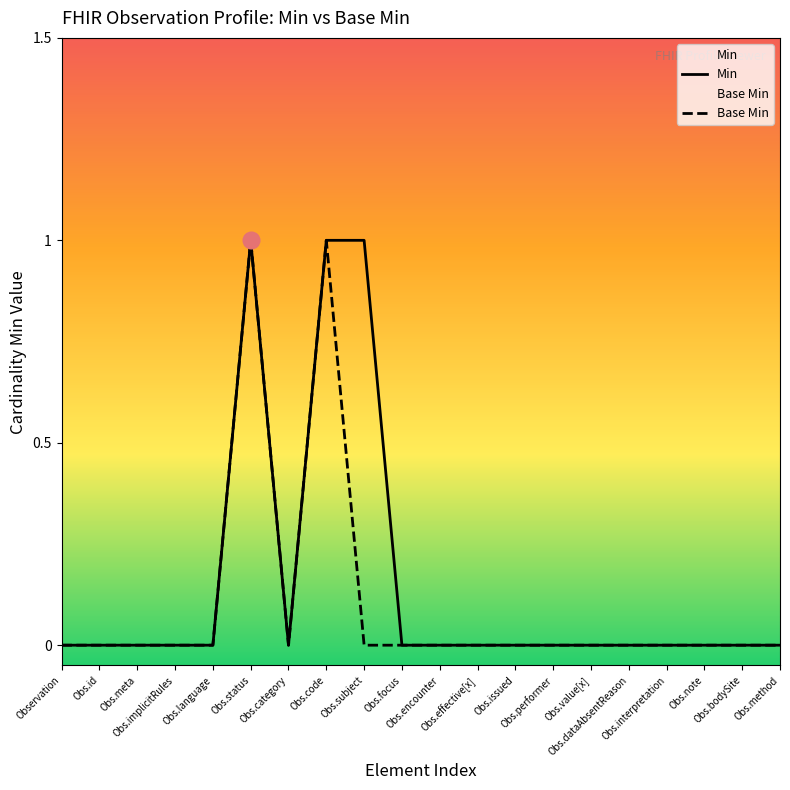

Is it true that Base Min equals 0 at Obs.id?

True